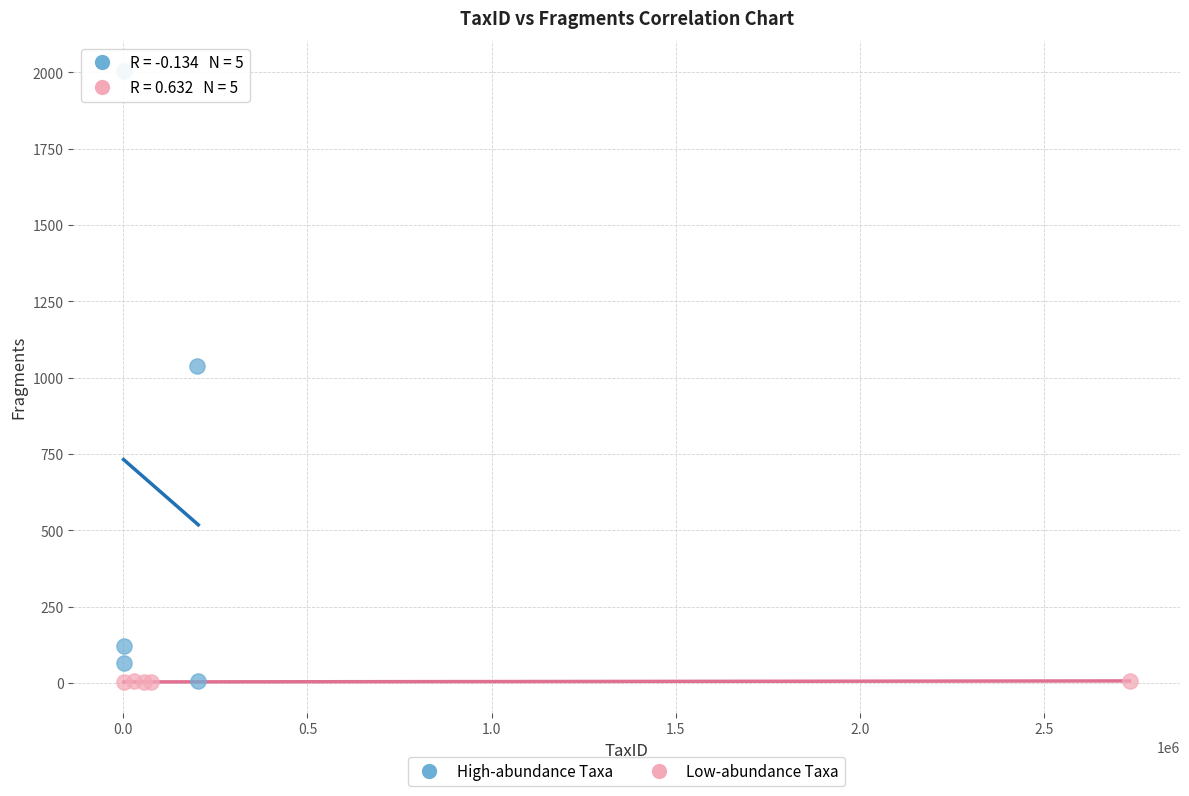

What are all the series names shown in the legend?

High-abundance Taxa, Low-abundance Taxa